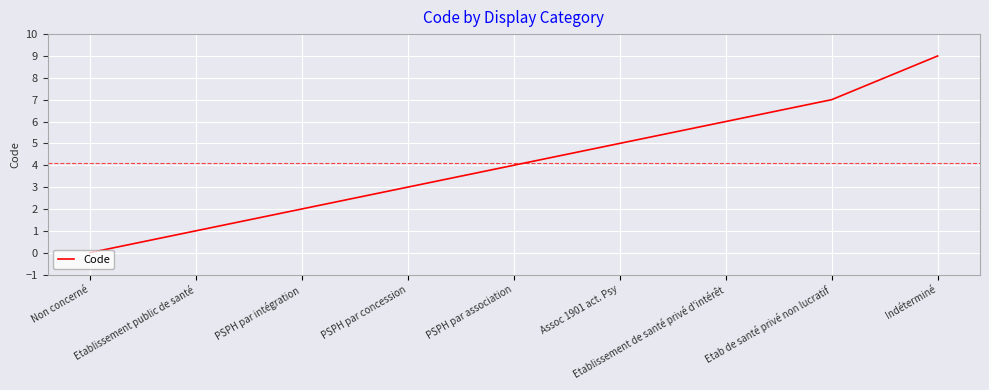

What is the greatest value displayed?

9